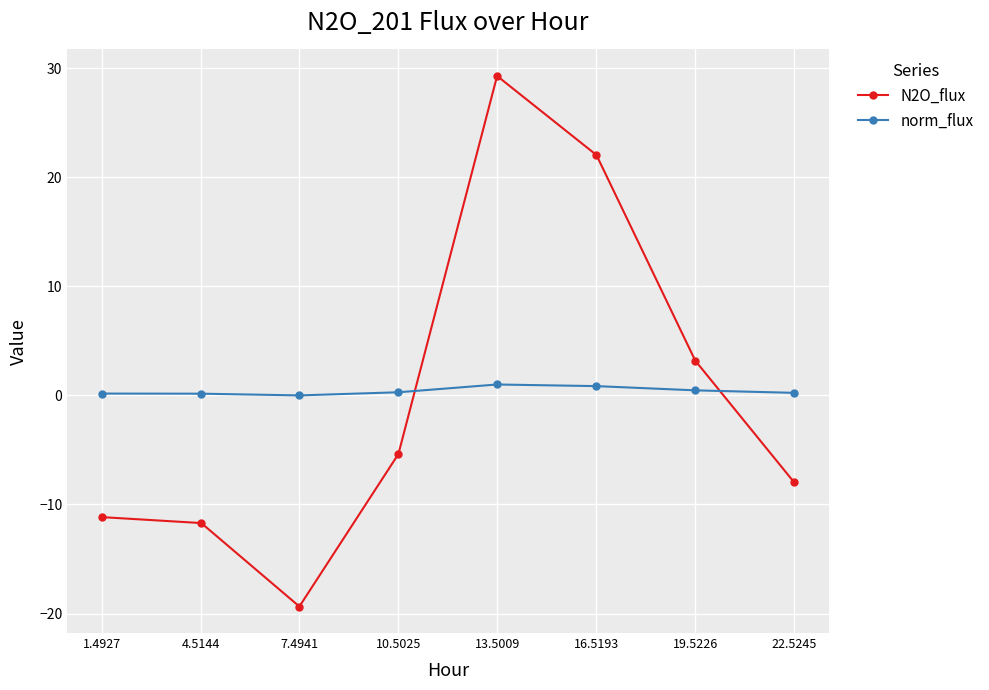

Where is the first local maximum for N2O_flux?

13.5009